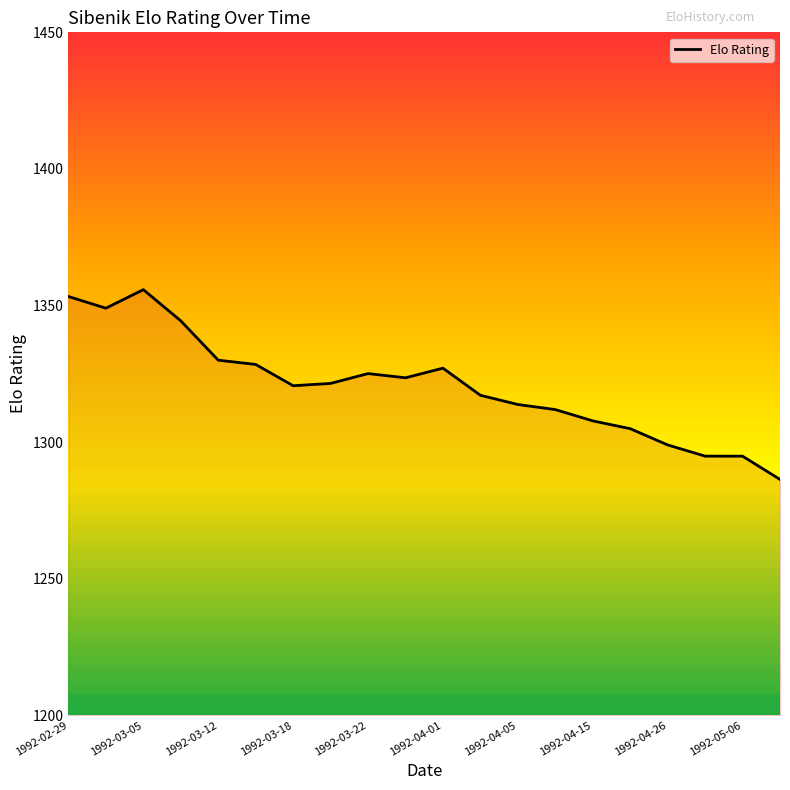

What is the maximum value shown in the chart?

1355.8